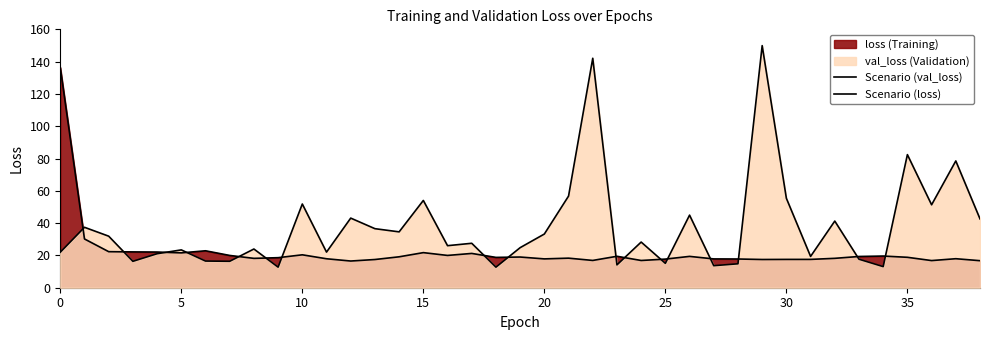

Which series has the largest total across all categories?

Scenario (val_loss)